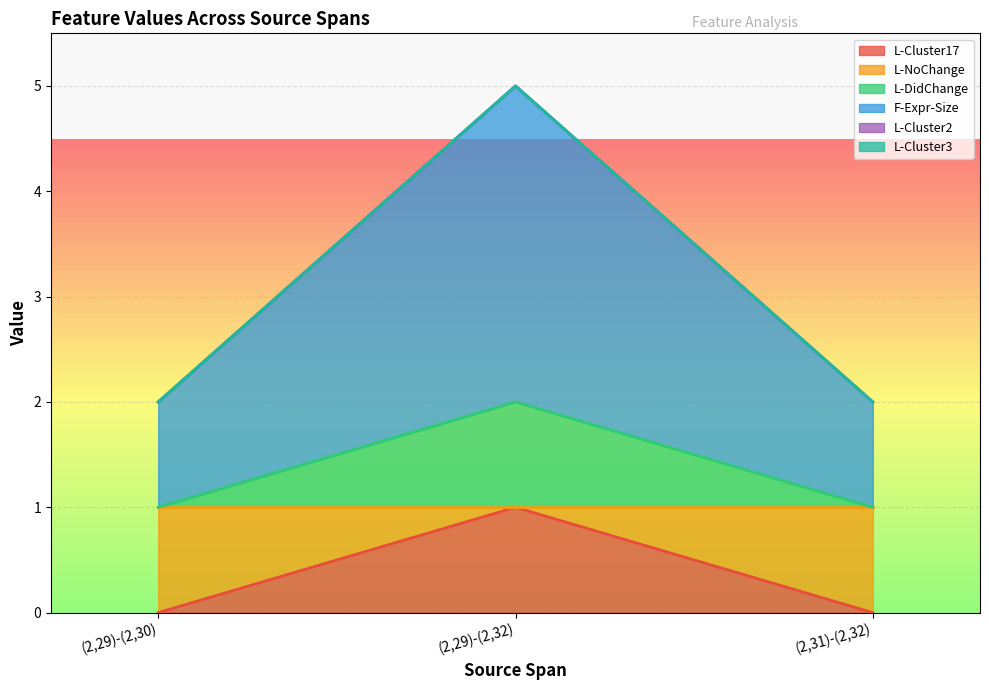

What is the label of the 1st point from the left?

(2,29)-(2,30)